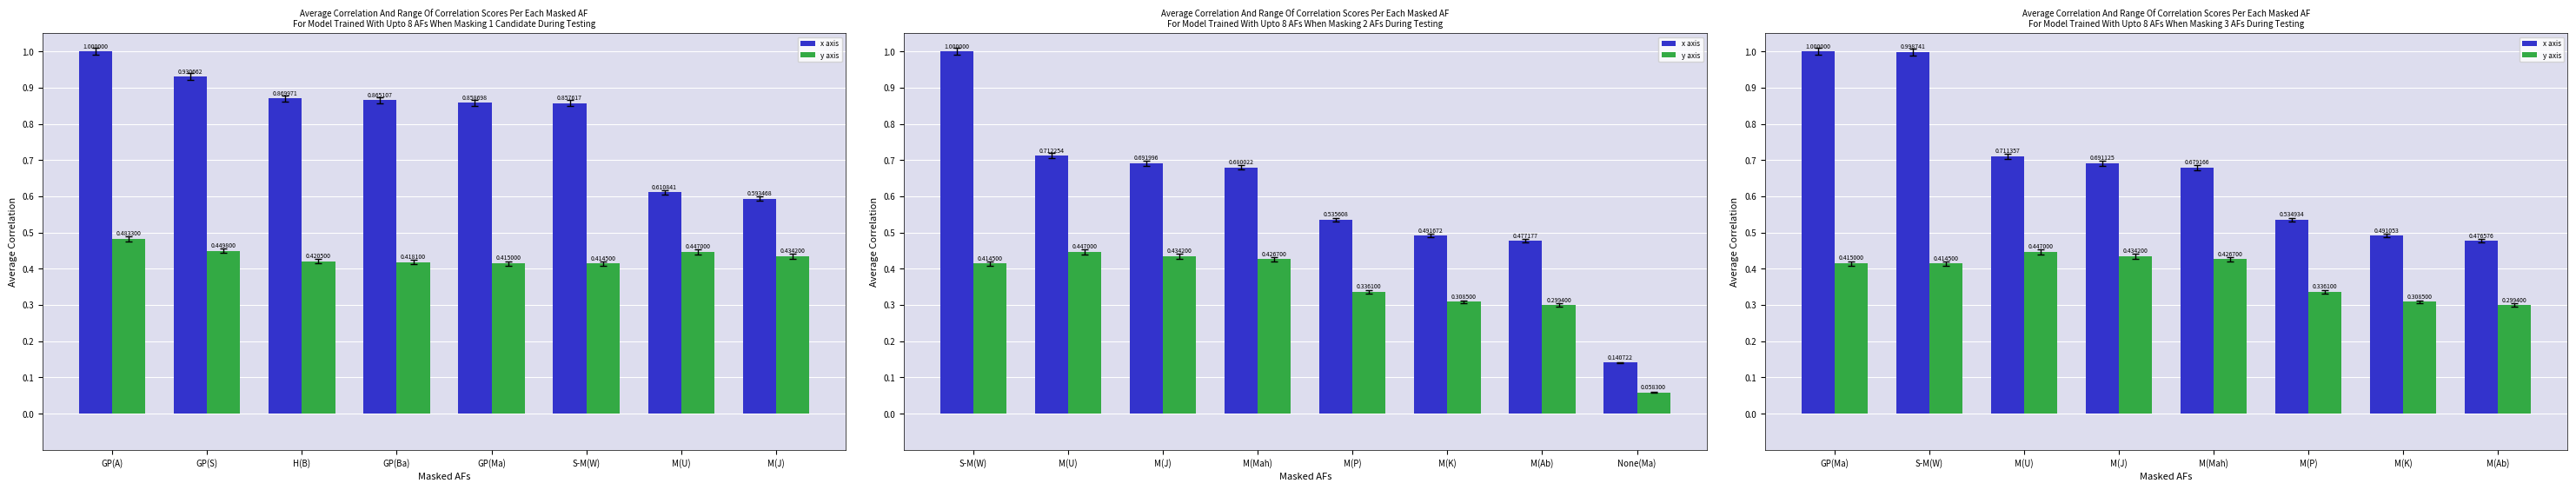

At which category is the sum across all series the highest?

GP(Ma)